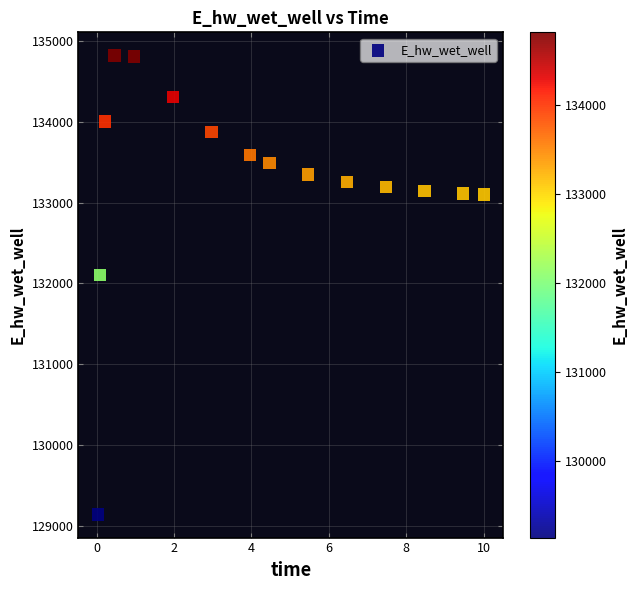

What Y value in the scatter plot is closest to 131981?

132105.6